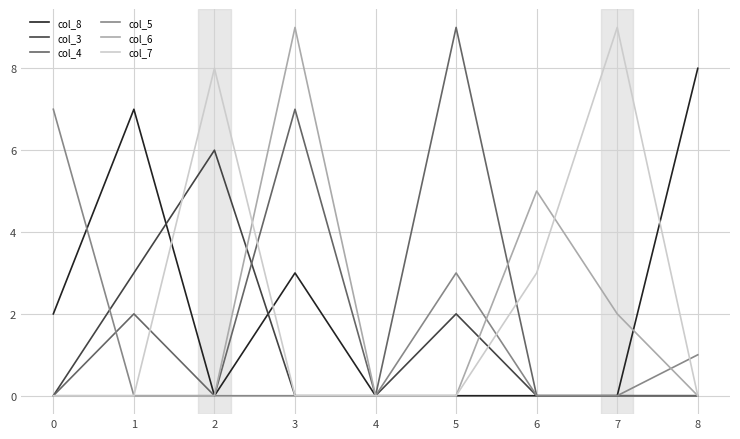

What is the difference between the maximum and minimum values in the col_3 series?

6